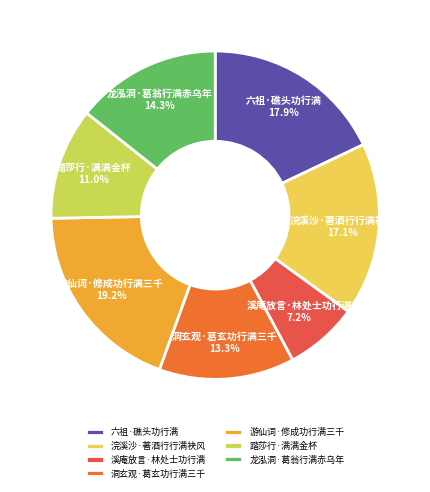

What is the ratio of the value at 龙泓洞·葛翁行满赤乌年 to the value at 游仙词·修成功行满三千?

0.7